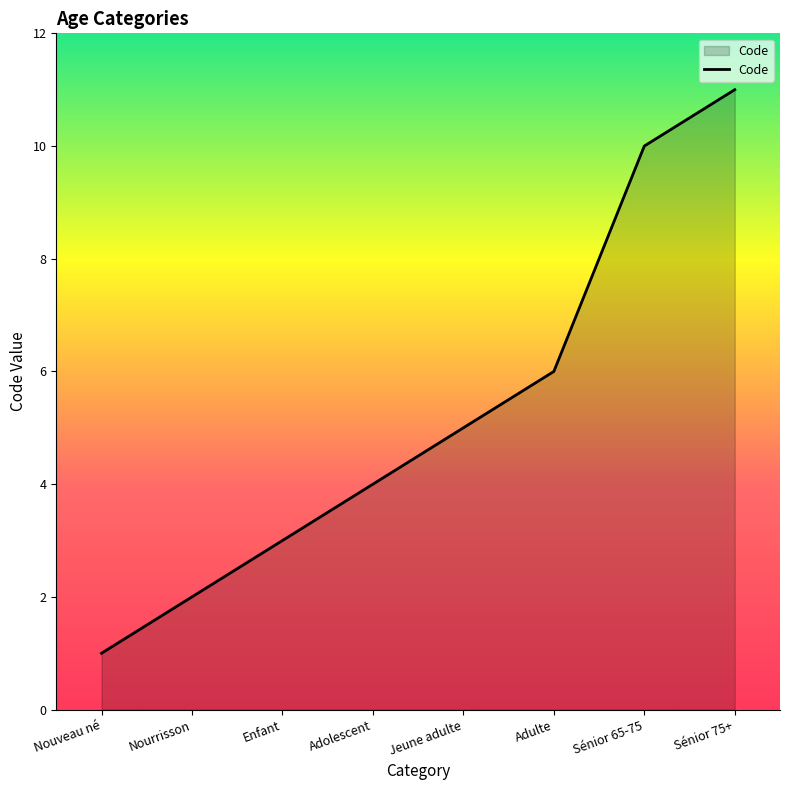

Rank the categories by value from highest to lowest.

Sénior 75+, Sénior 65-75, Adulte, Jeune adulte, Adolescent, Enfant, Nourrisson, Nouveau né